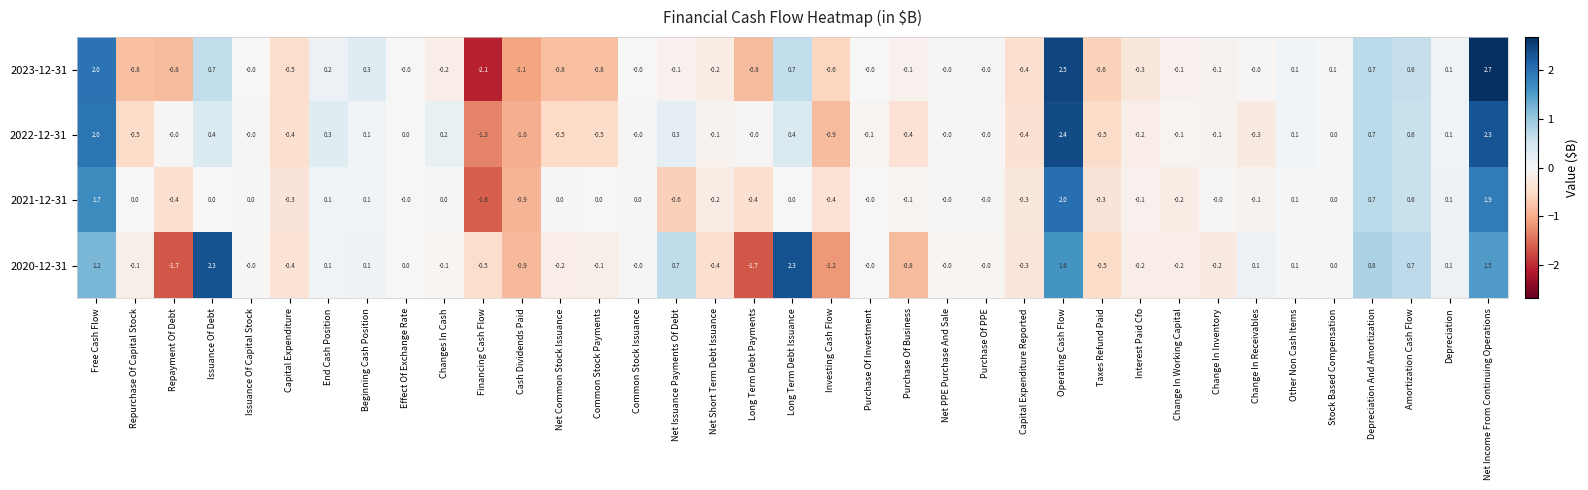

What is the difference between the maximum and minimum values in the 2021-12-31 series?

3.6